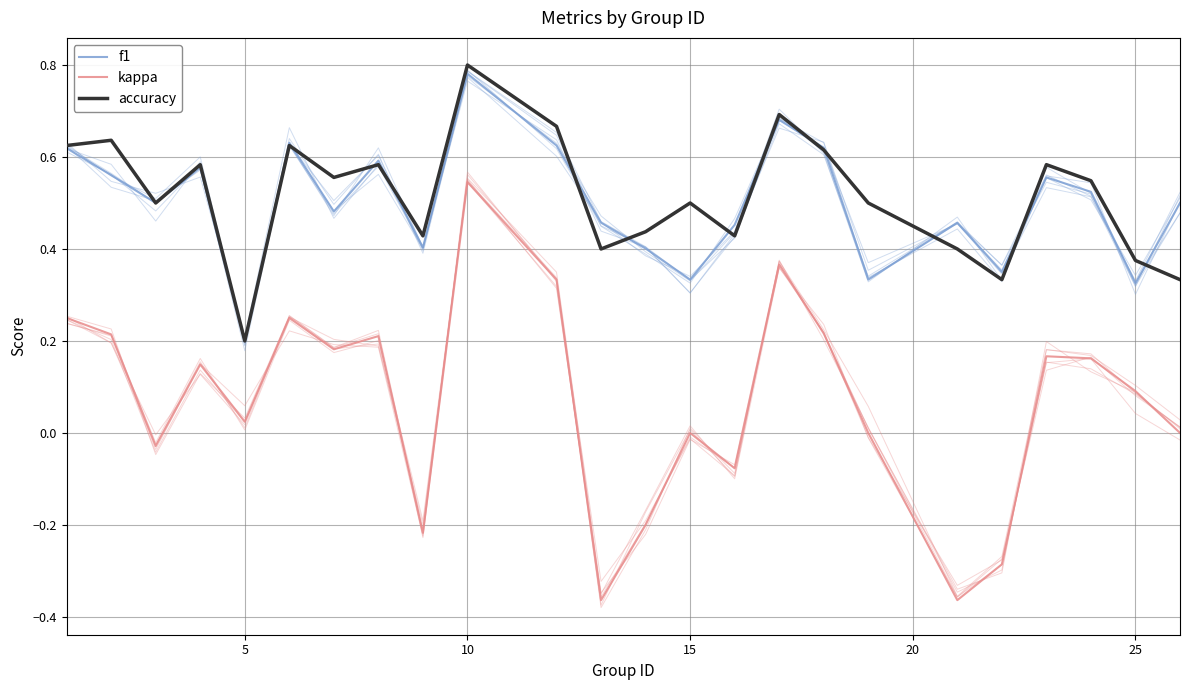

Does the chart display data point markers on the line(s)?

No